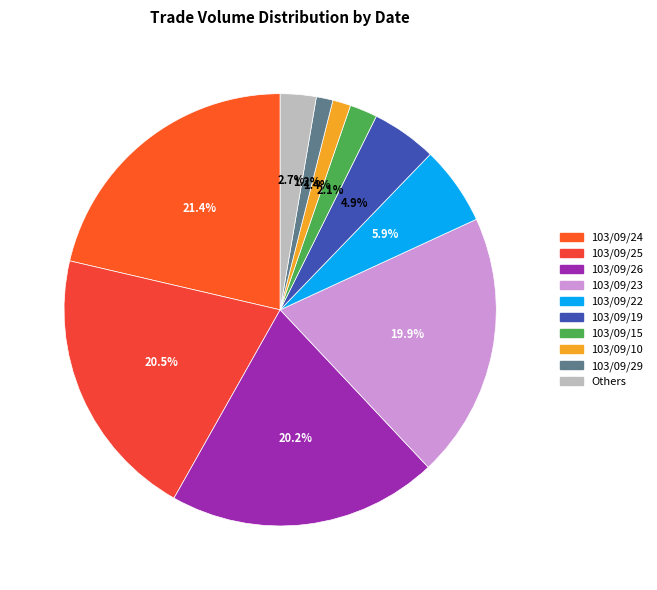

How many segments does this pie chart have?

10